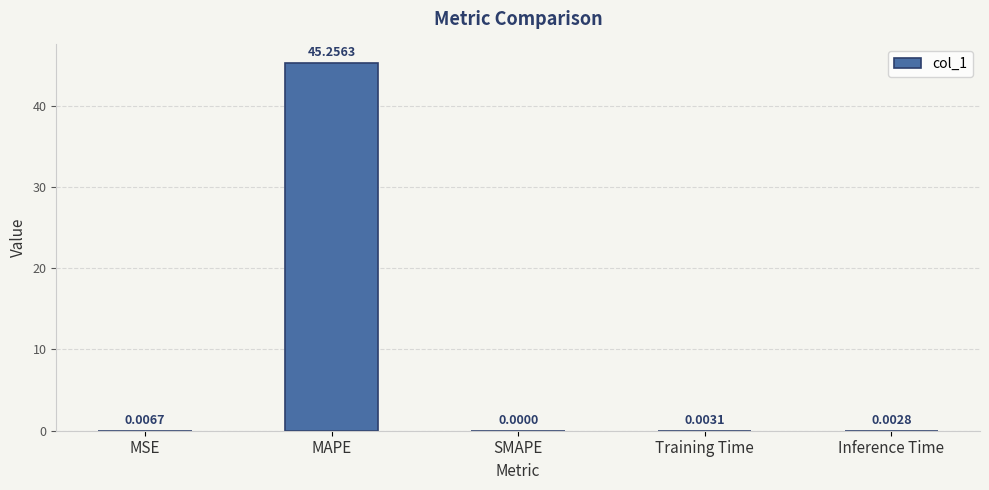

How many series are shown in this chart?

1